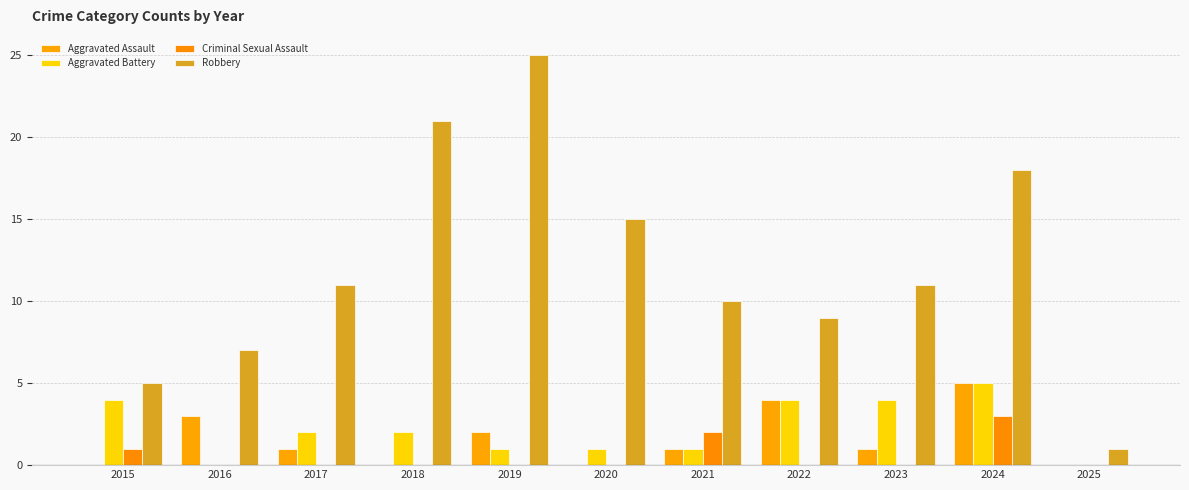

Reading left to right, extract all data points from this chart.

Aggravated Assault: 2015=0	2016=3	2017=1	2018=0	2019=2	2020=0	2021=1	2022=4	2023=1	2024=5	2025=0
Aggravated Battery: 2015=4	2016=0	2017=2	2018=2	2019=1	2020=1	2021=1	2022=4	2023=4	2024=5	2025=0
Criminal Sexual Assault: 2015=1	2016=0	2017=0	2018=0	2019=0	2020=0	2021=2	2022=0	2023=0	2024=3	2025=0
Robbery: 2015=5	2016=7	2017=11	2018=21	2019=25	2020=15	2021=10	2022=9	2023=11	2024=18	2025=1